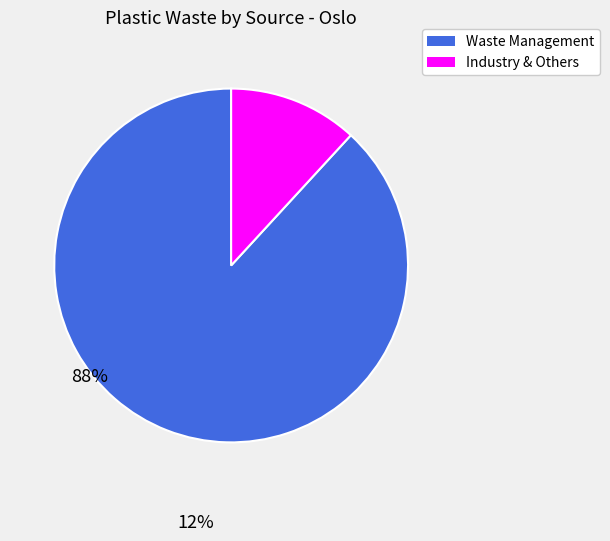

How many slices are in this pie chart?

2